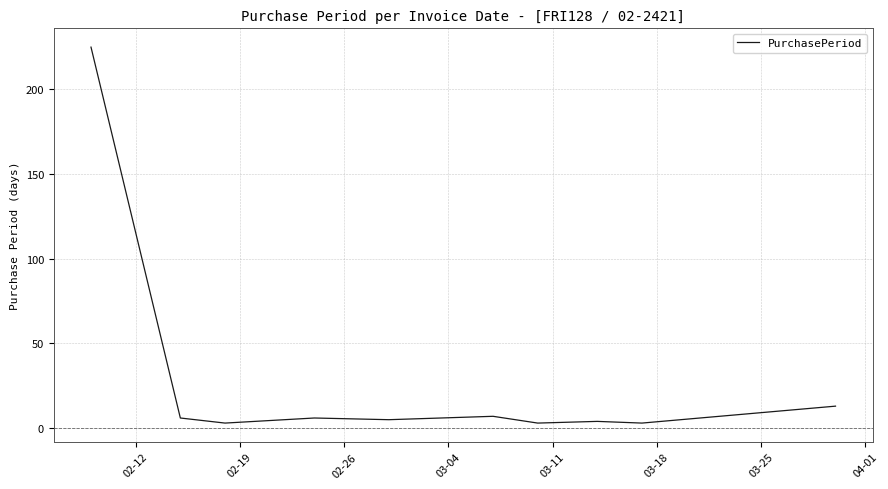

What is the difference between the second highest and second lowest values?

10